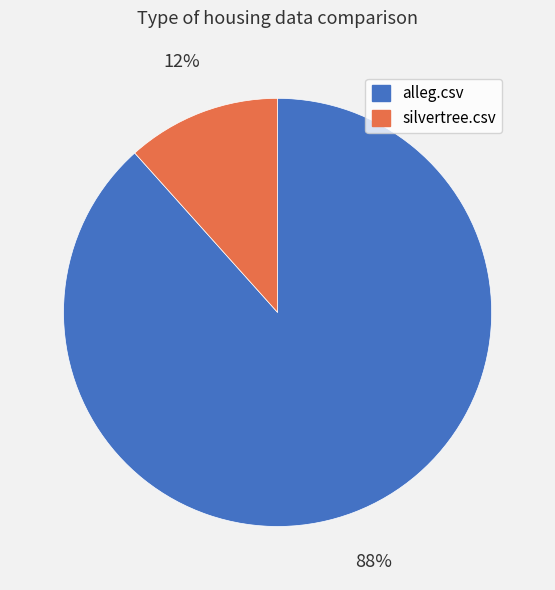

To the nearest percent, what is the combined percentage of silvertree.csv and alleg.csv?

100%